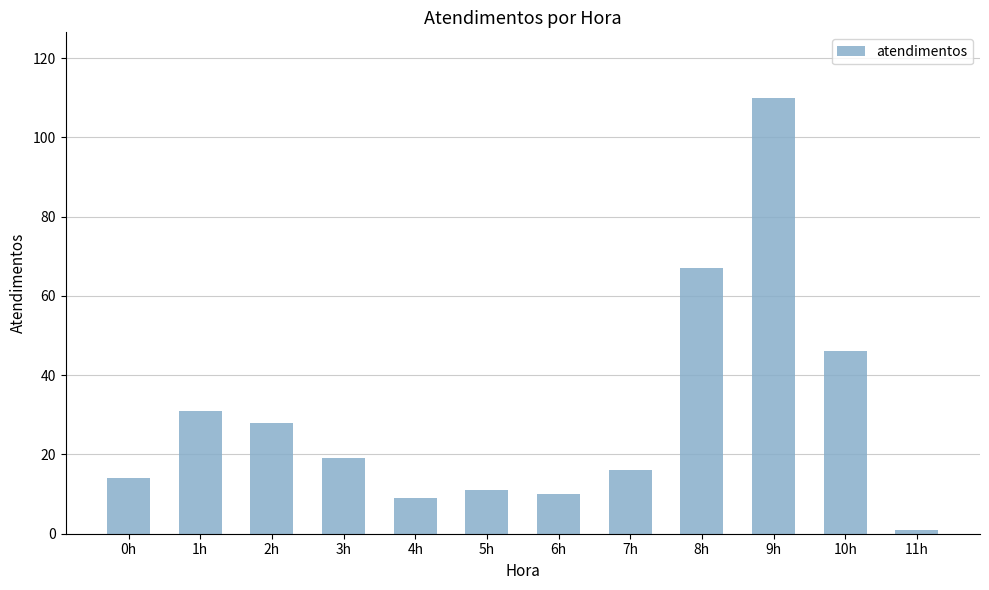

What is the ratio of the value at 1h to the value at 5h?

2.8